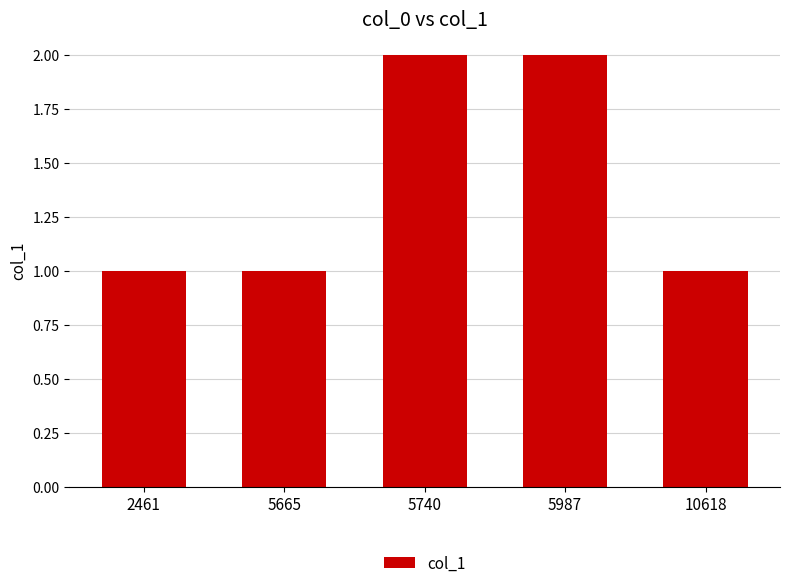

Are the bars grouped side by side (vs. stacked)?

No